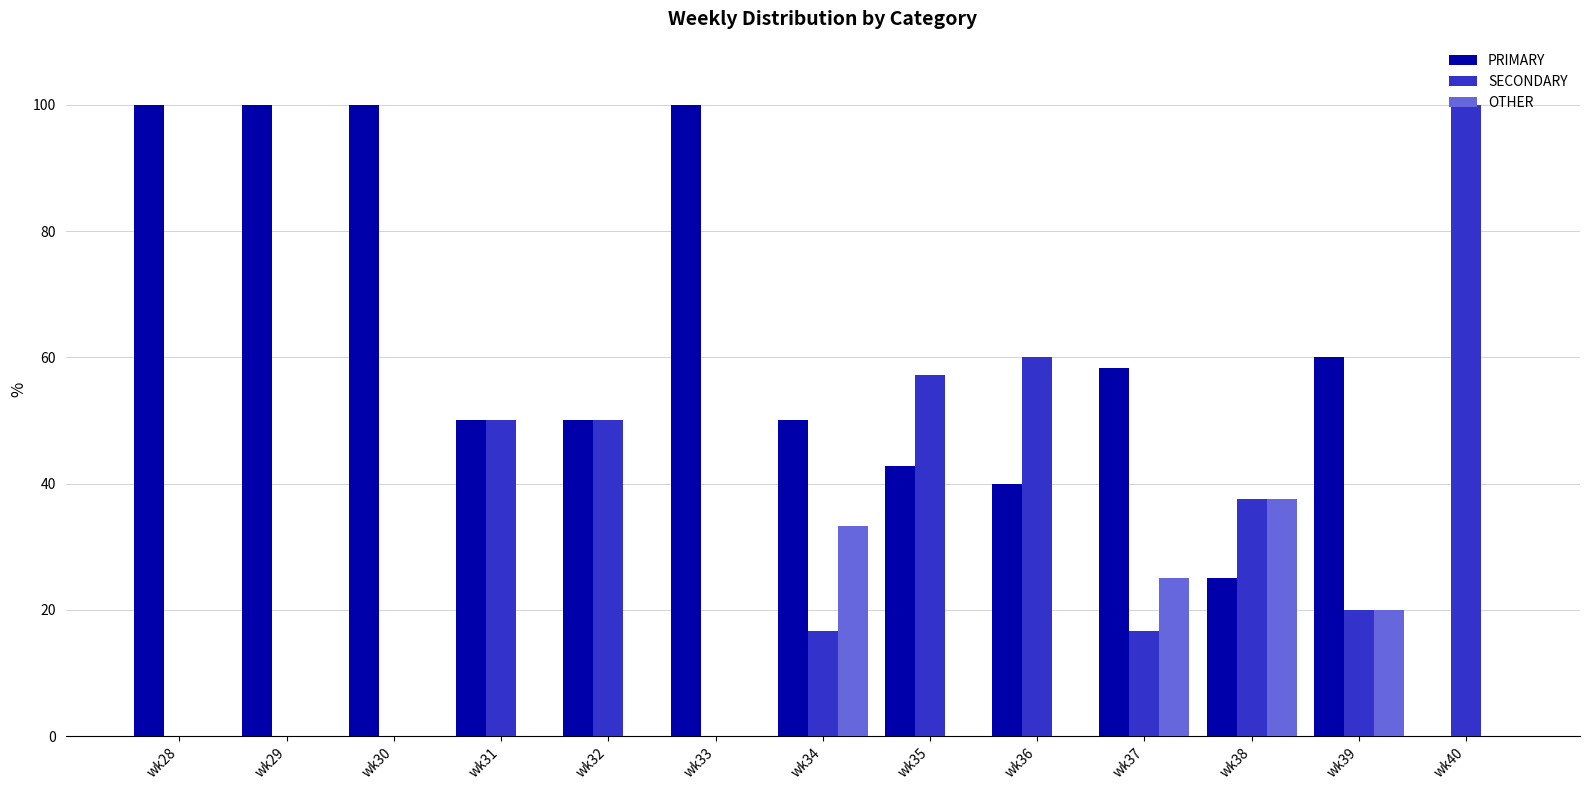

What is the difference between the OTHER values at wk40 and wk37?

25.0